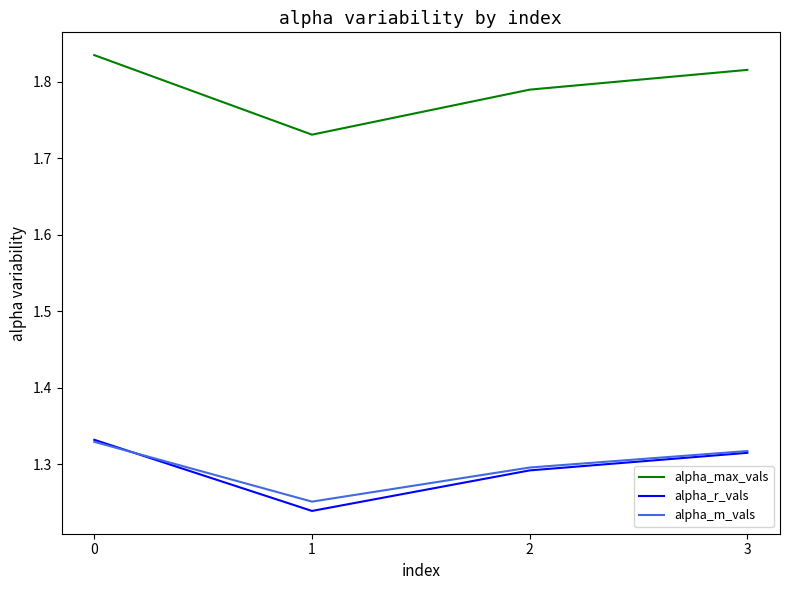

Between 1 and 3, which series saw the biggest shift?

alpha_max_vals